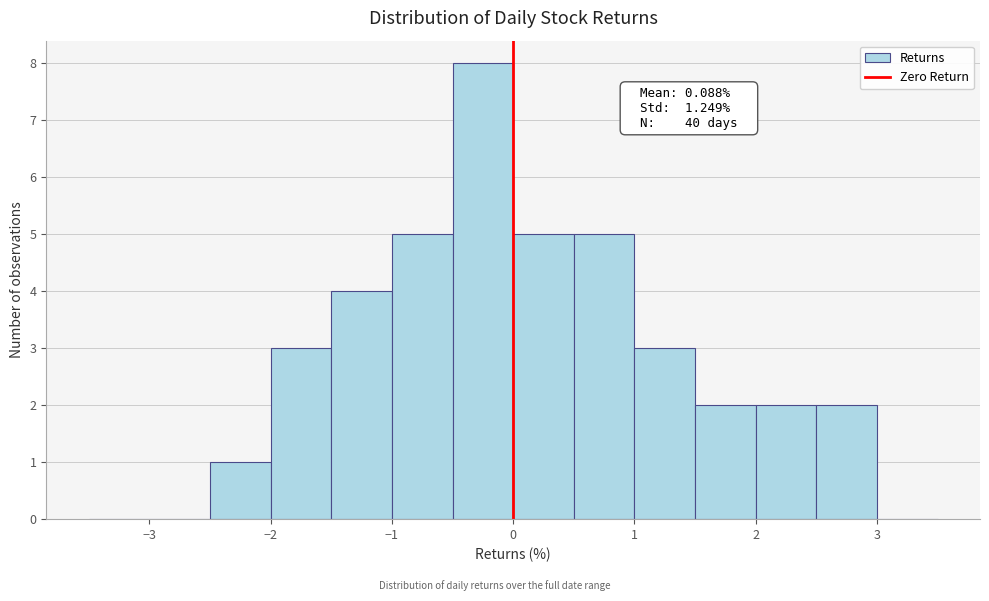

Which range on the x-axis has the tallest bar?

-0.5 to 0.0